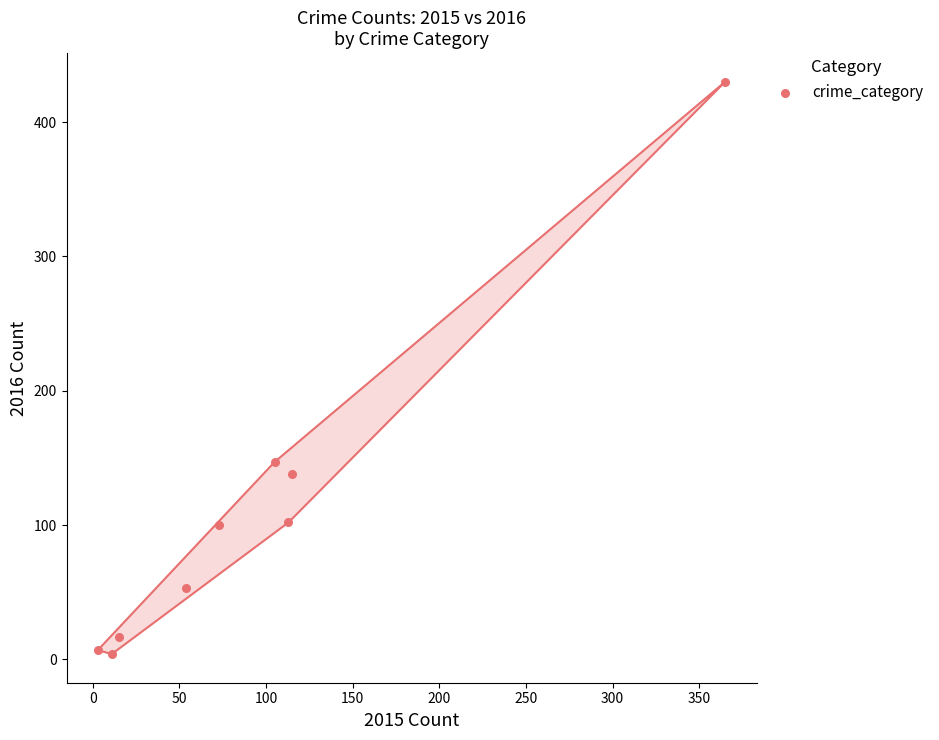

What Y value in the scatter plot is closest to 217?

147